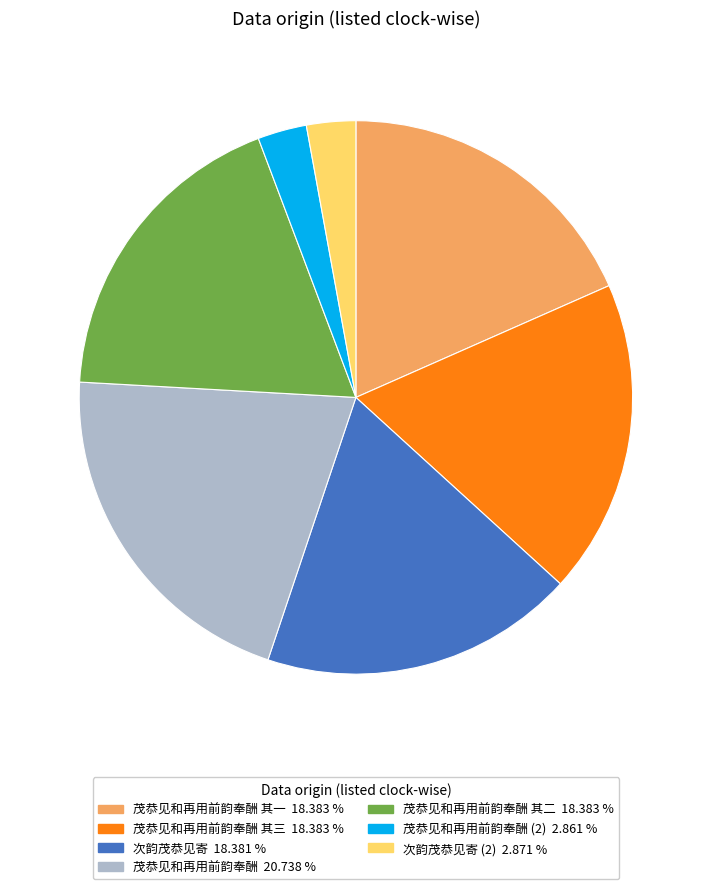

Does any single category account for the majority?

No